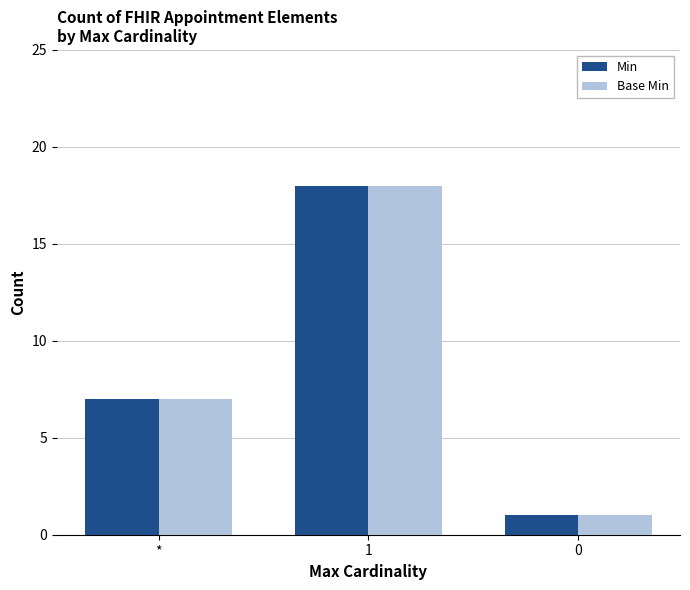

What are all the series names shown in the legend?

Min, Base Min